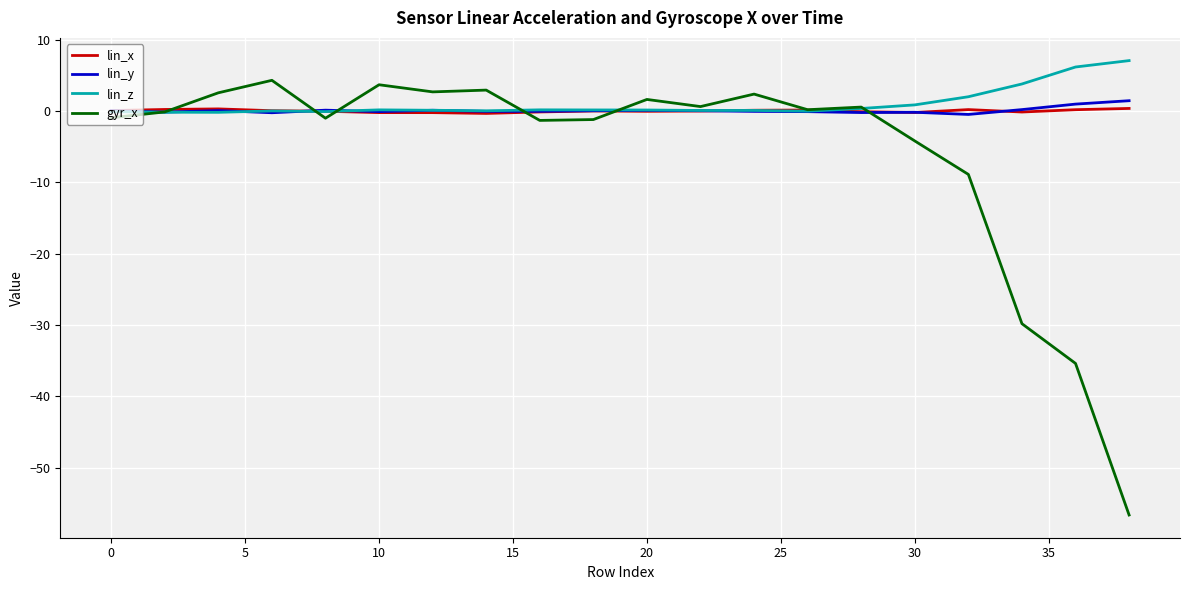

Which series has the widest spread of values?

gyr_x